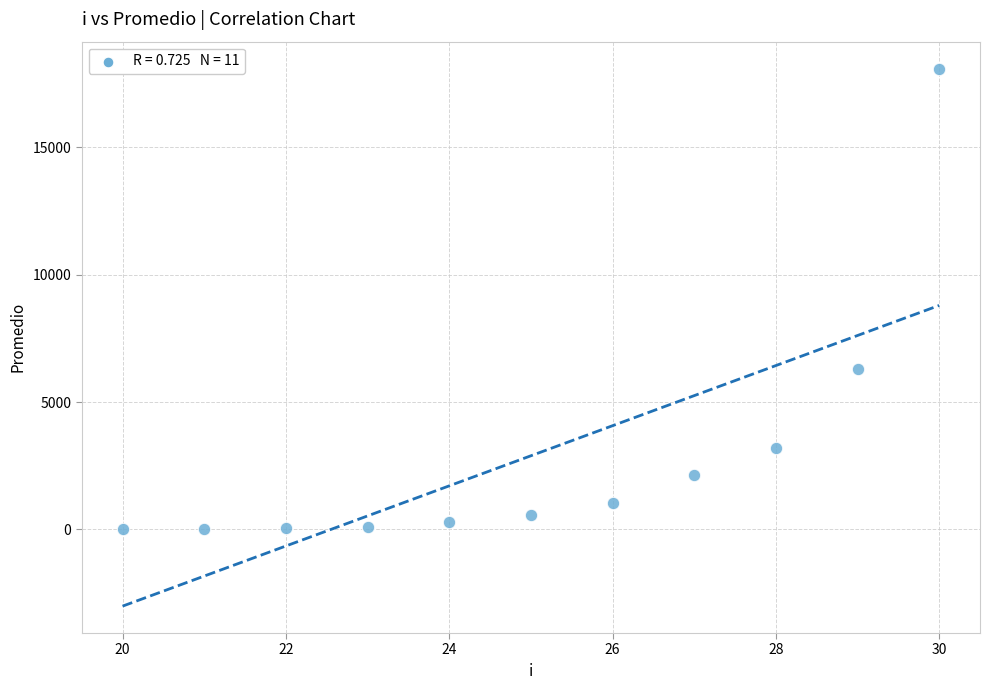

What is the average Y value?

2893.5